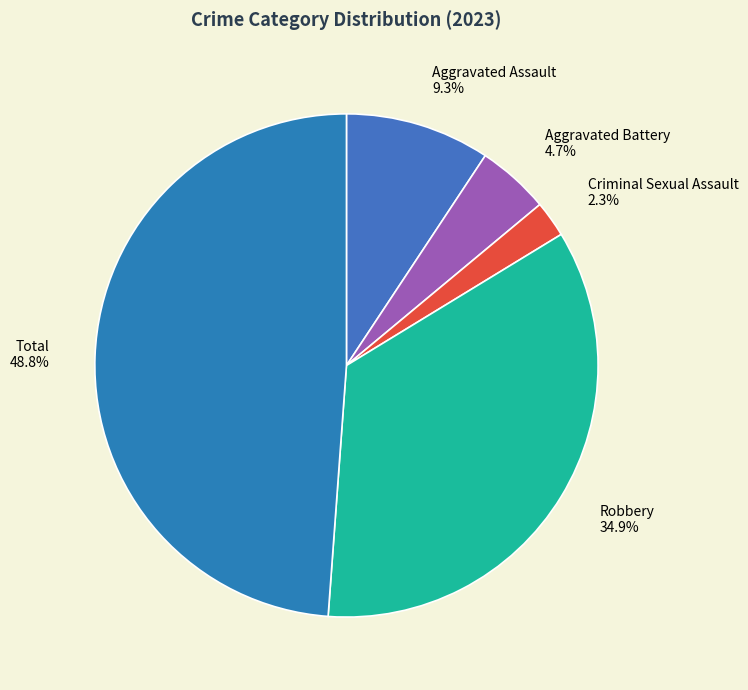

Which category has the biggest portion of the pie?

Total